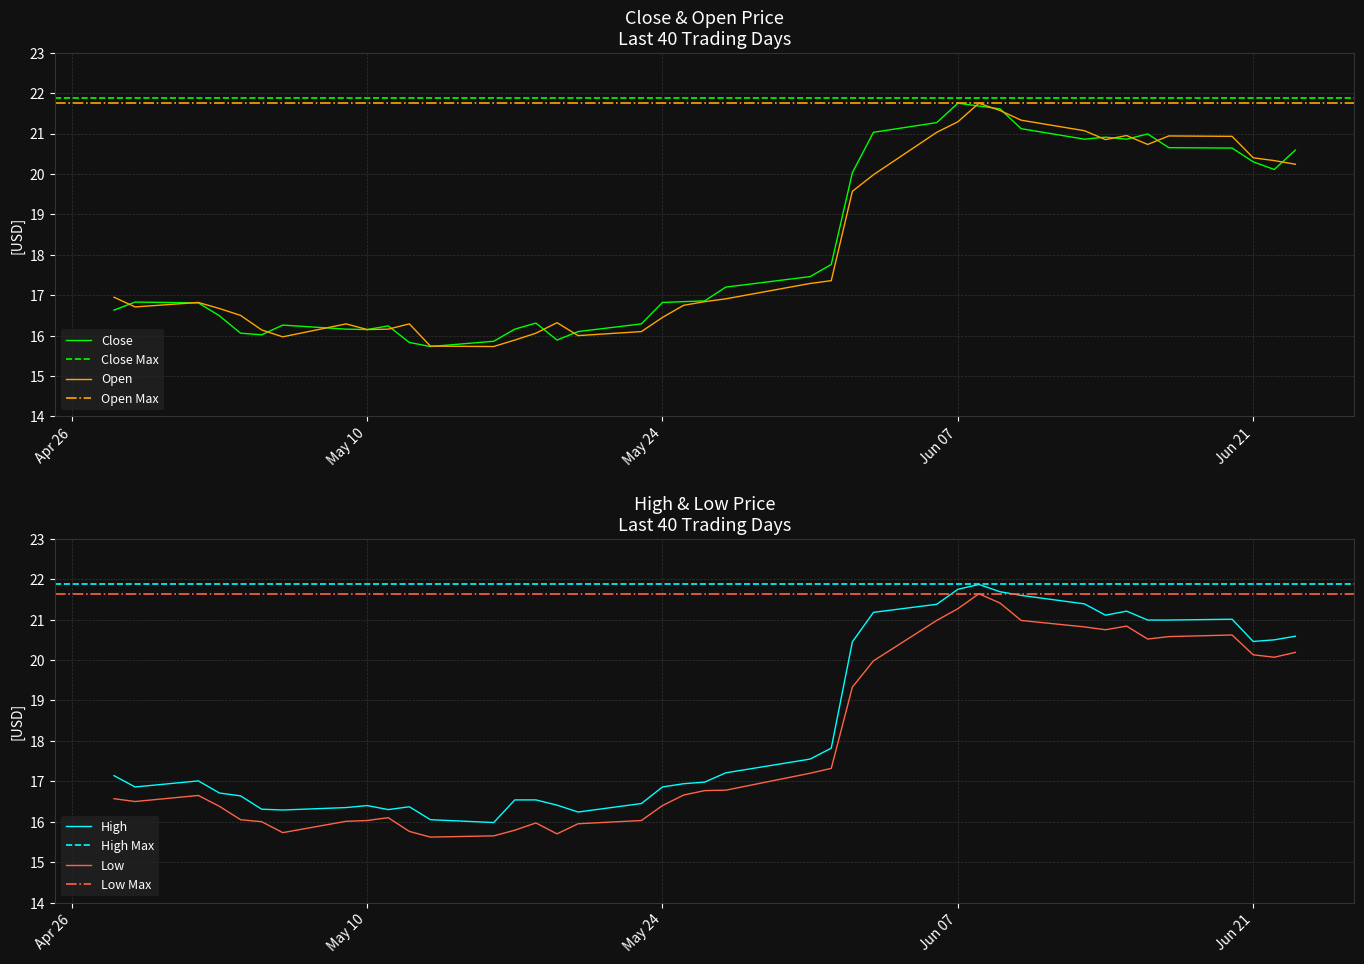

True or false: Low and Open intersect in this chart.

False